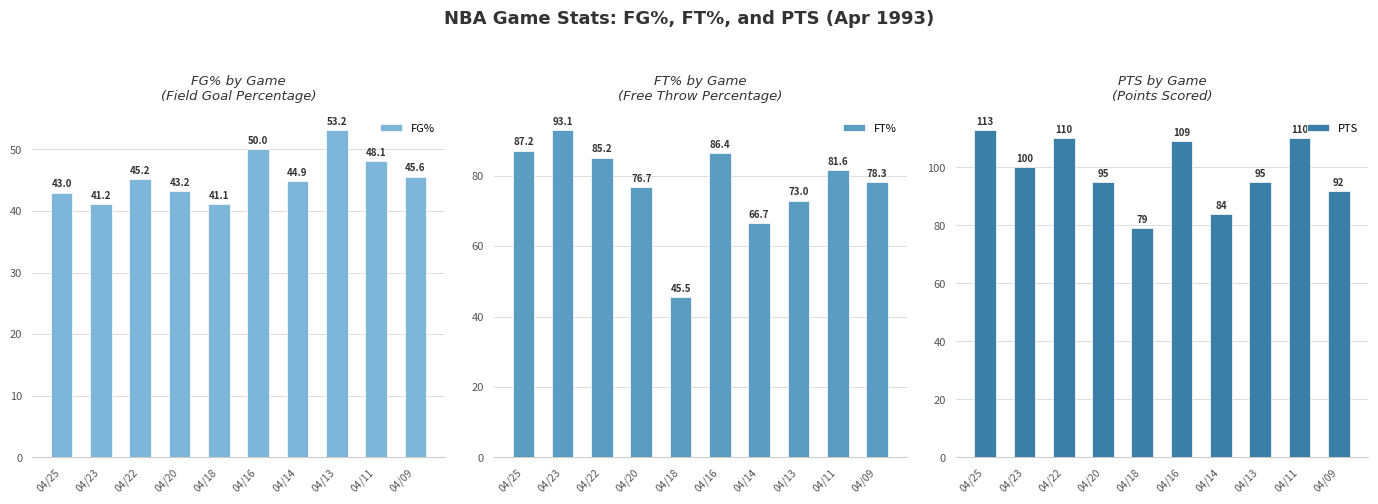

What is the approximate value of PTS at 04/09?

92